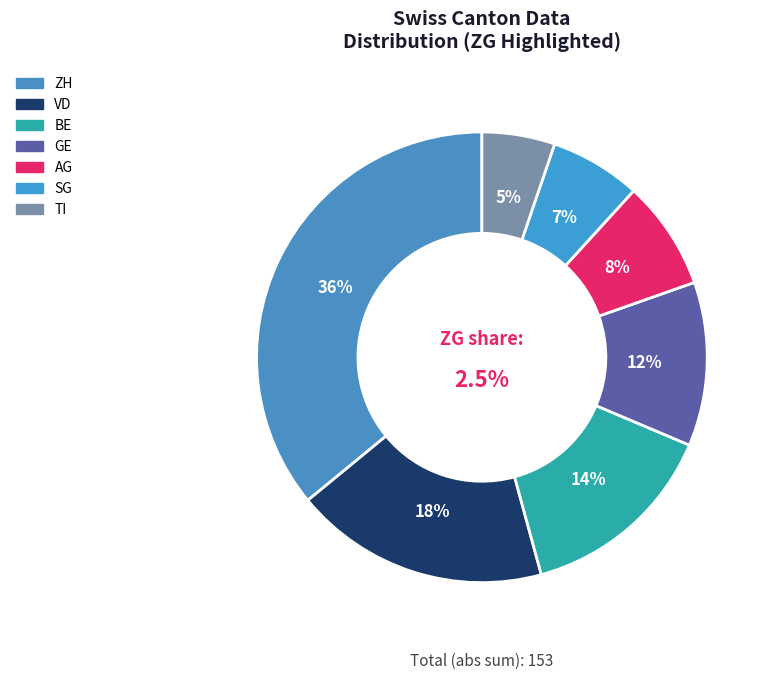

Which slice is the smallest?

TI